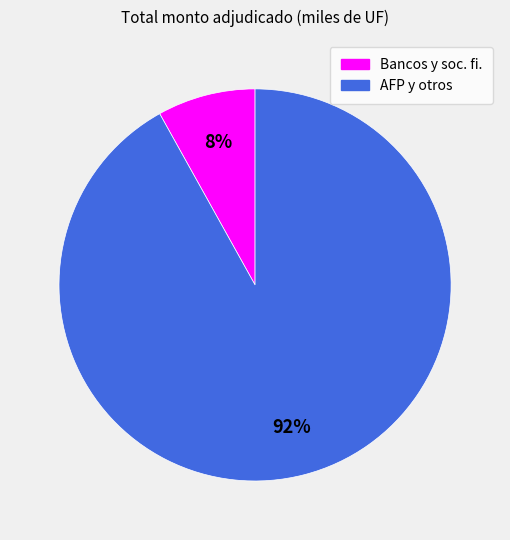

To the nearest percent, what is the difference between the largest and smallest slice percentages?

84%